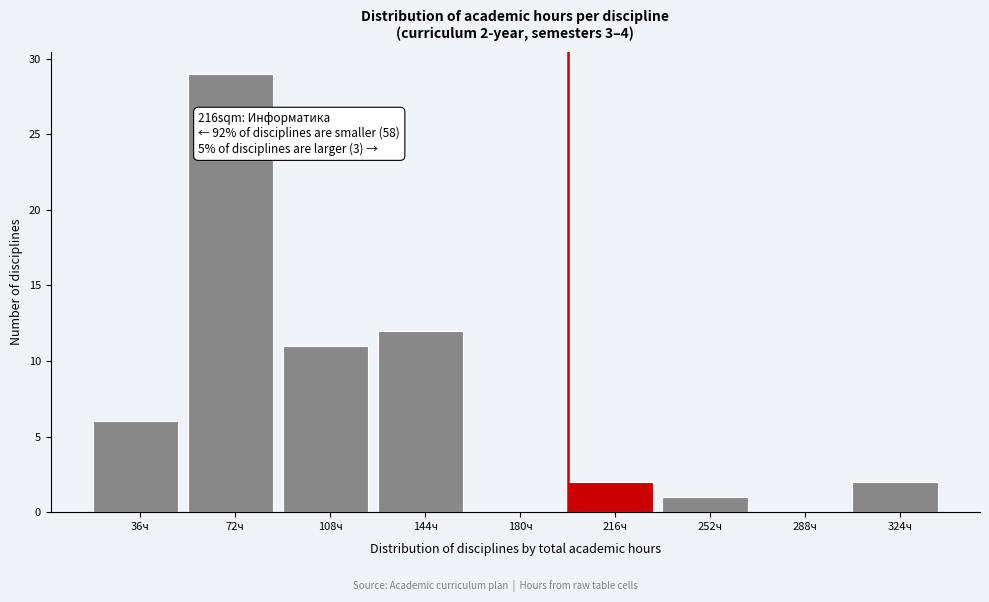

Reading left to right, what are all the values shown in this chart?

36ч=6	72ч=29	108ч=11	144ч=12	180ч=0	216ч=2	252ч=1	288ч=0	324ч=2